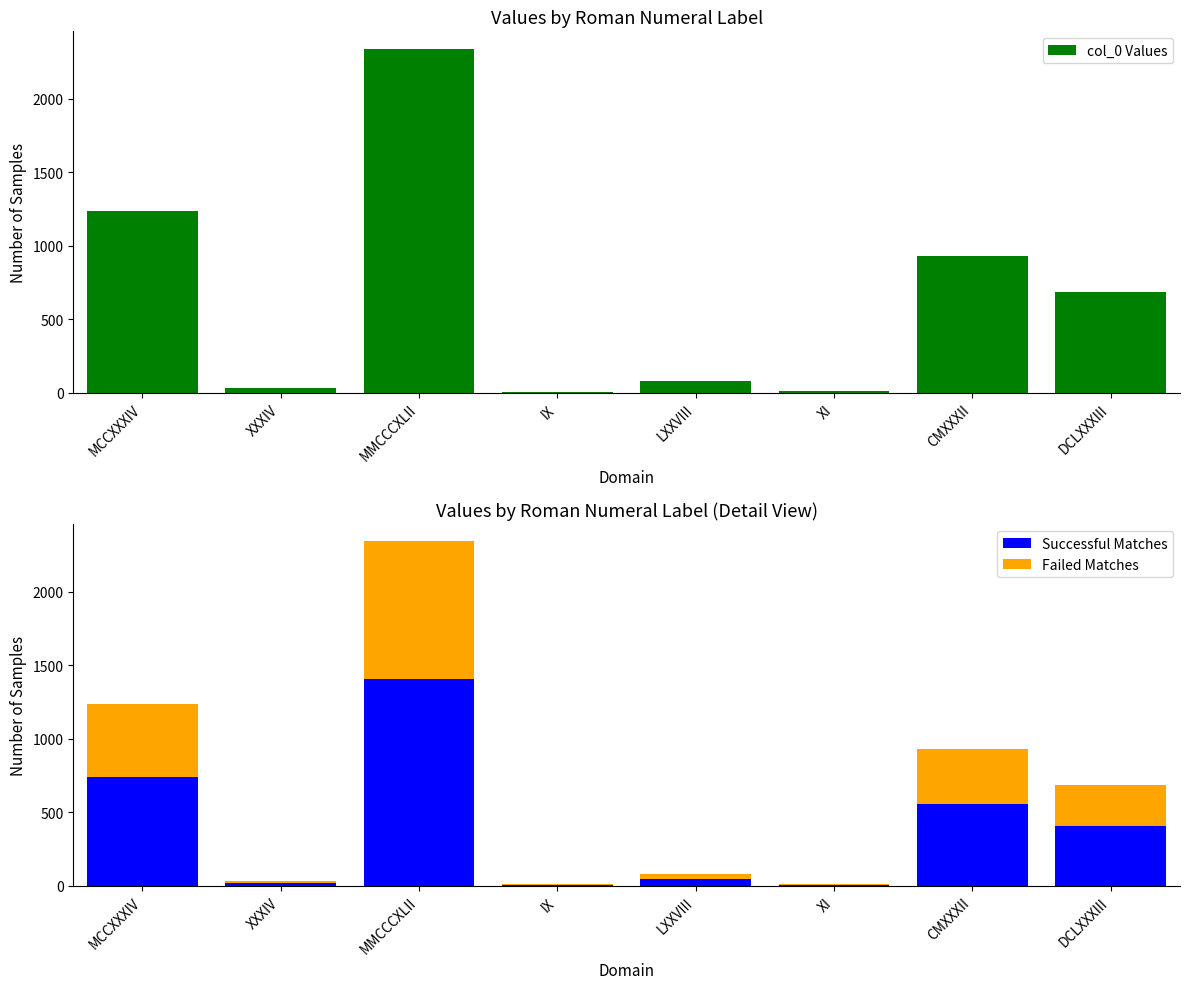

What is the highest value of the Failed Matches series?

937